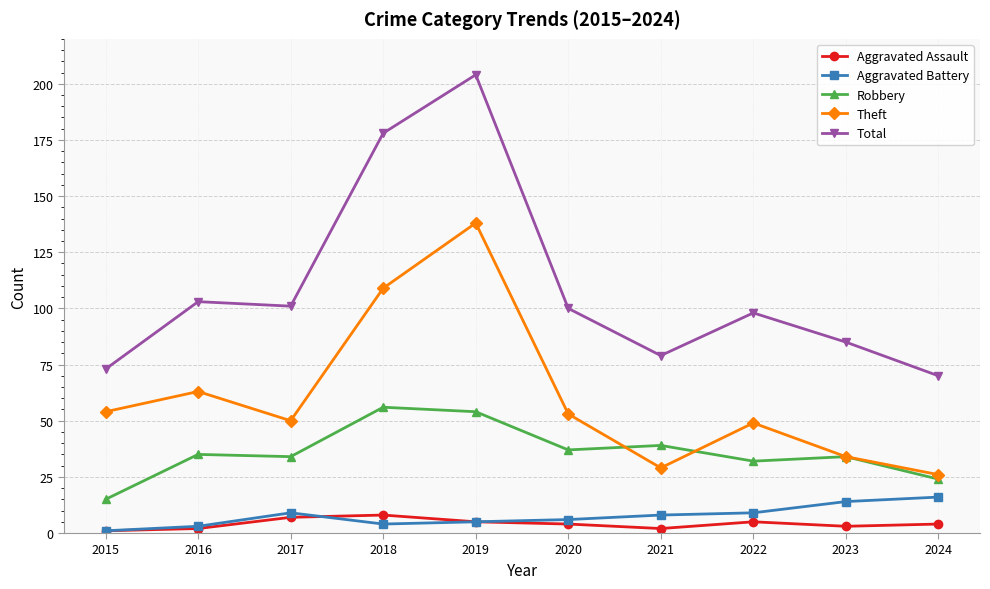

What value does the Total series have at 2021?

79